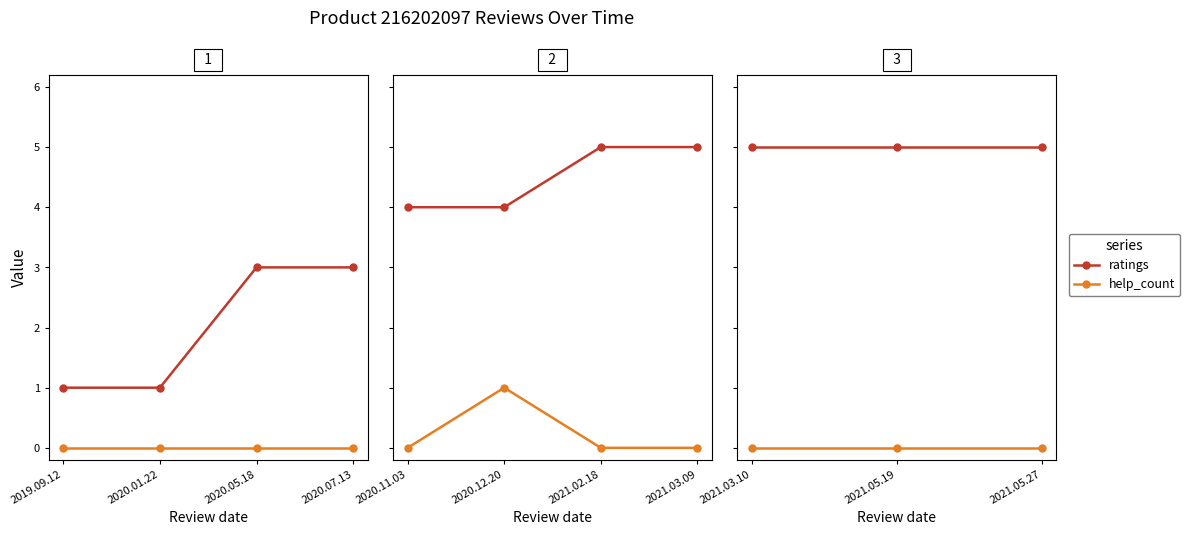

Between 2021.05.19 and 2021.03.10, which is larger?

2021.05.19